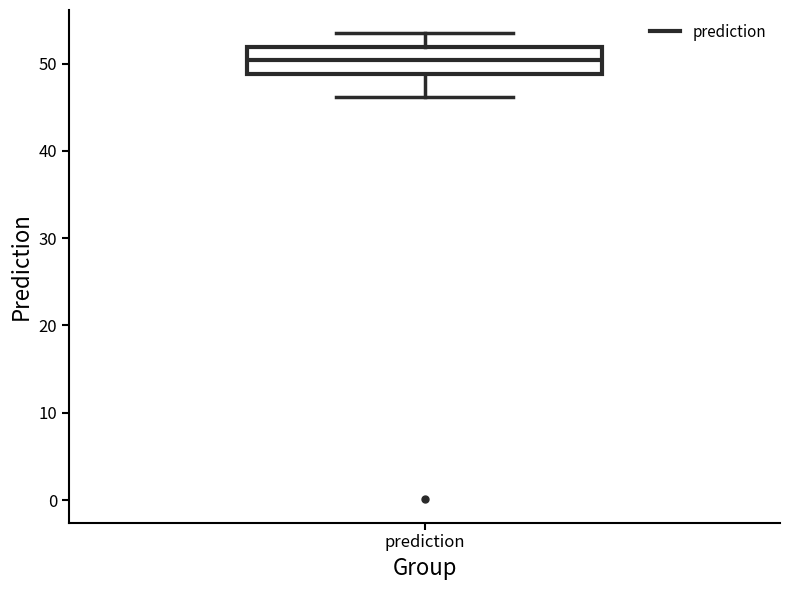

Where is the upper edge of the box for prediction on the y-axis? The values are not printed on the chart, so give them approximately, as read against the axis.

52